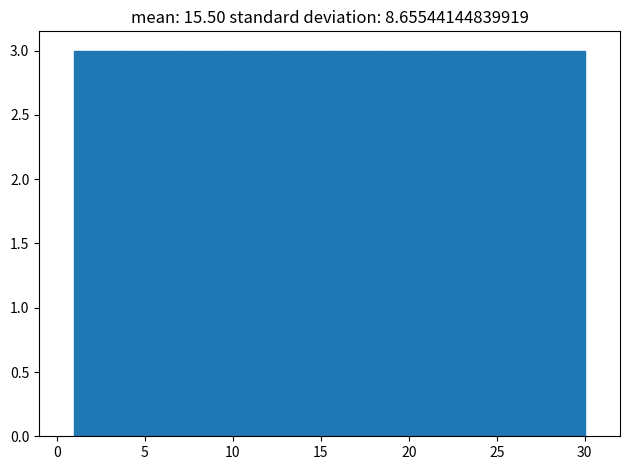

Reading left to right, transcribe this chart: for each bar, give the range it covers on the x-axis and its height. Neither the bar edges nor the heights are printed on the chart, so give them approximately, as read against the axes.

1.0 to 3.9: 3
3.9 to 6.8: 3
6.8 to 9.7: 3
9.7 to 12.6: 3
12.6 to 15.5: 3
15.5 to 18.4: 3
18.4 to 21.3: 3
21.3 to 24.2: 3
24.2 to 27.1: 3
27.1 to 30.0: 3